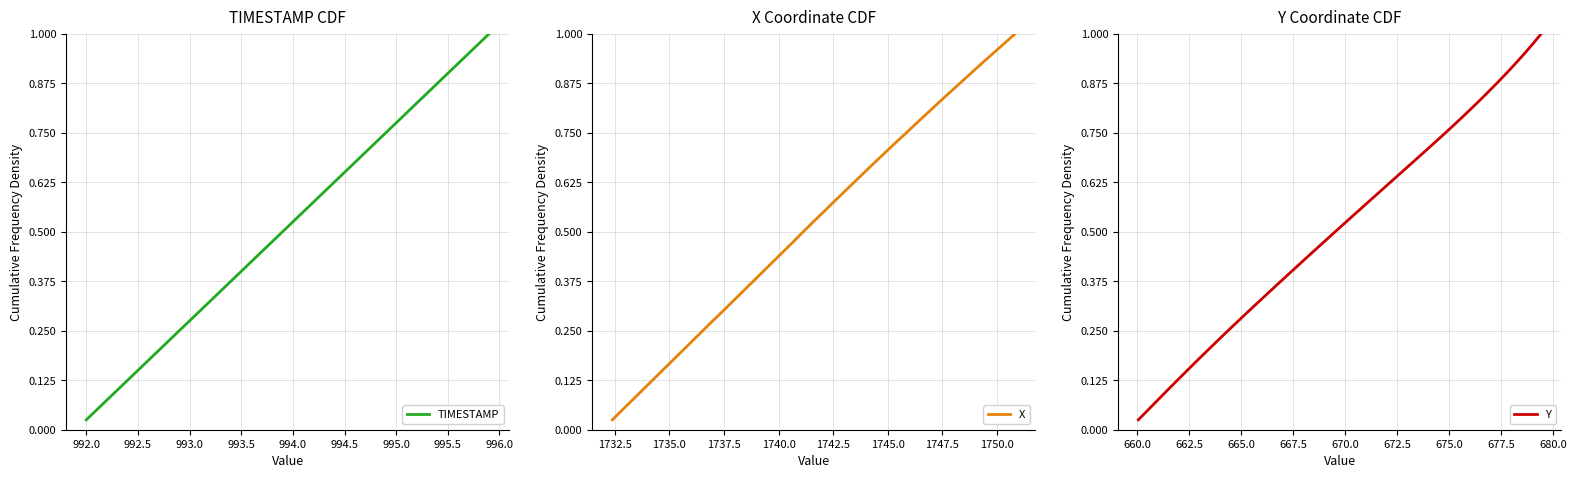

At which label is TIMESTAMP closest to 0?

992.0